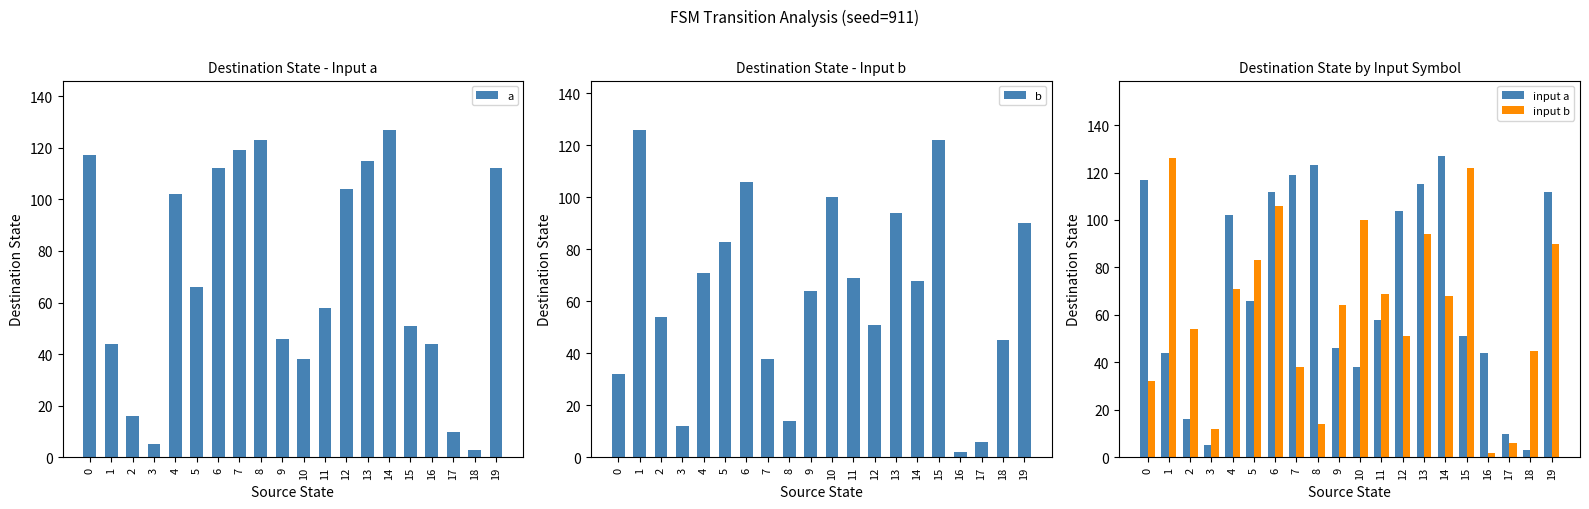

What is the average value of the b series?

62